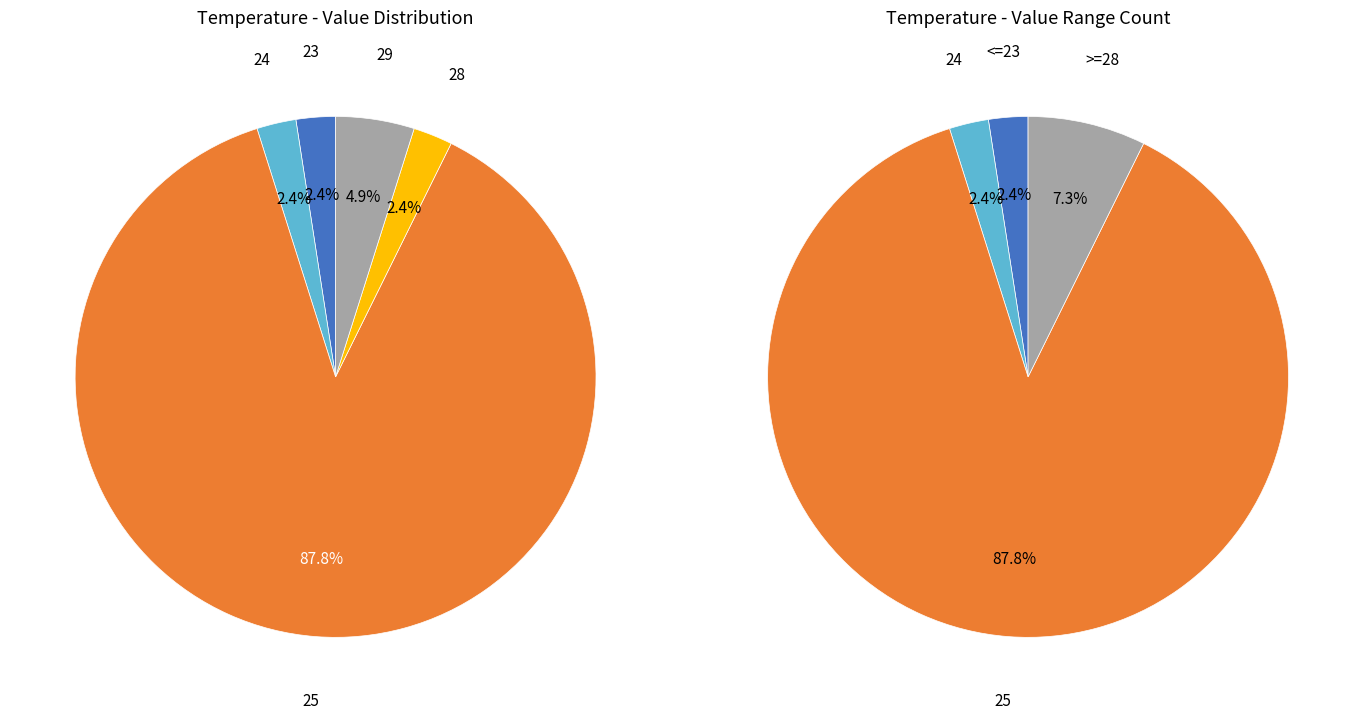

What percentage is NOT represented by 28?

97.5%